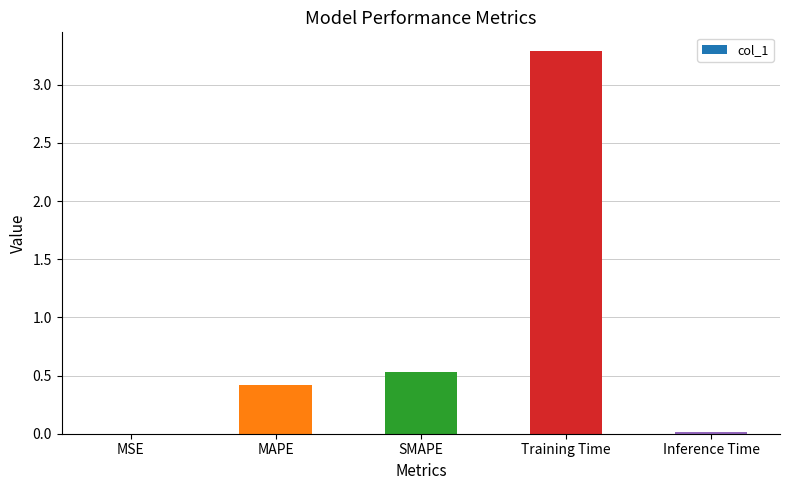

At which category does the chart reach its peak across all series?

Training Time